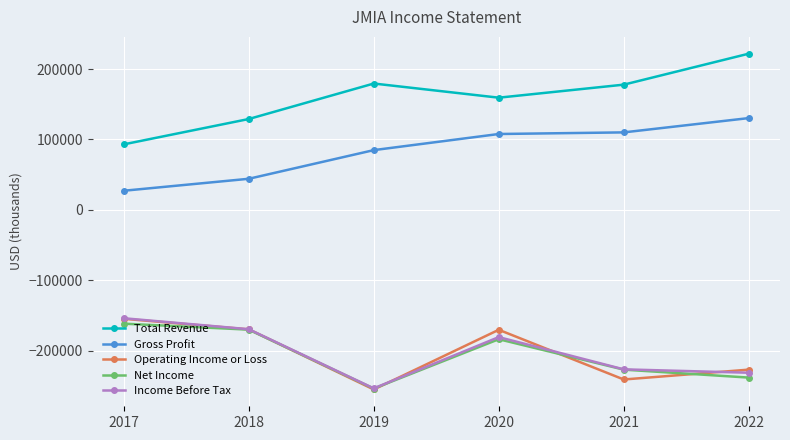

Where is the first local maximum for Net Income?

2020